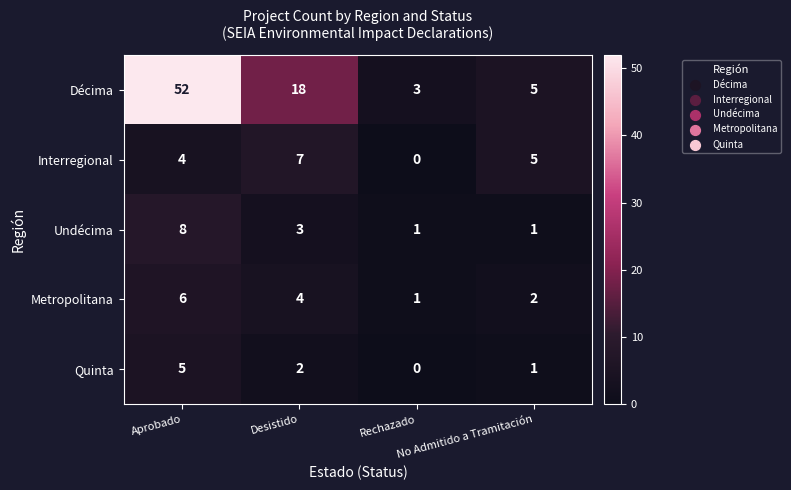

What is the sum of all Interregional values?

16